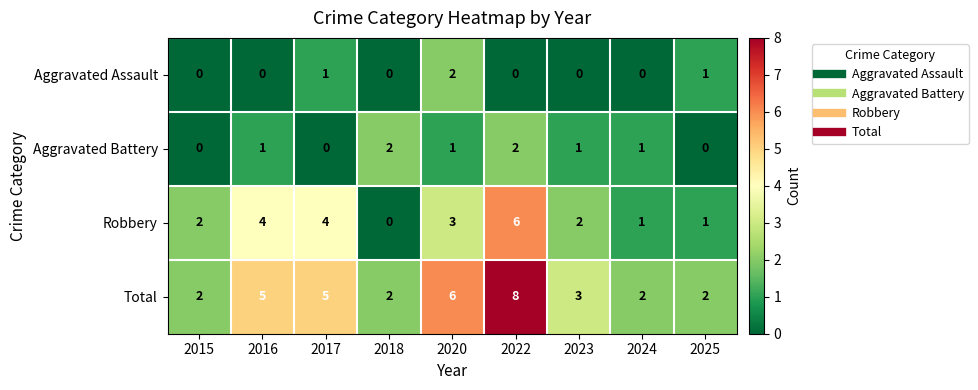

True or false: Aggravated Battery has a value of 1 at 2023.

True